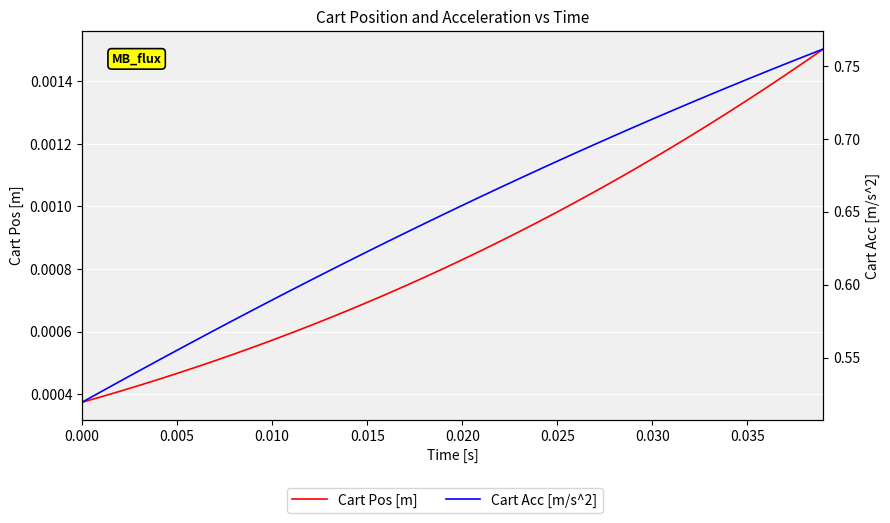

The Cart Acc [m/s^2] series shows 0.2 at 17. True or false?

False